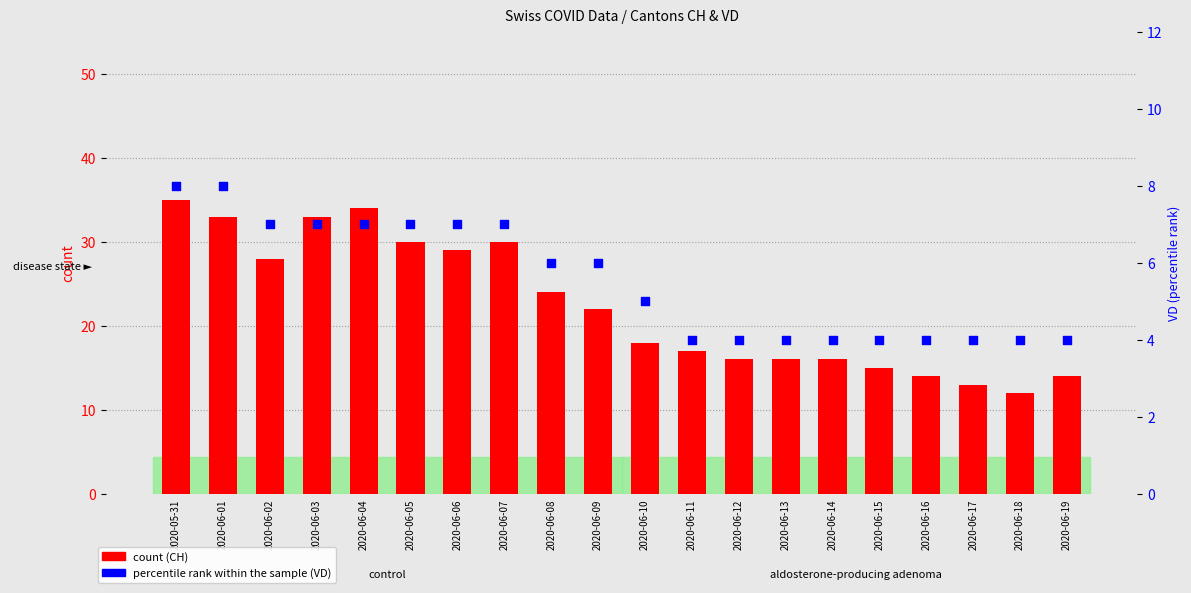

What is the total value across all series at 2020-06-18?

16